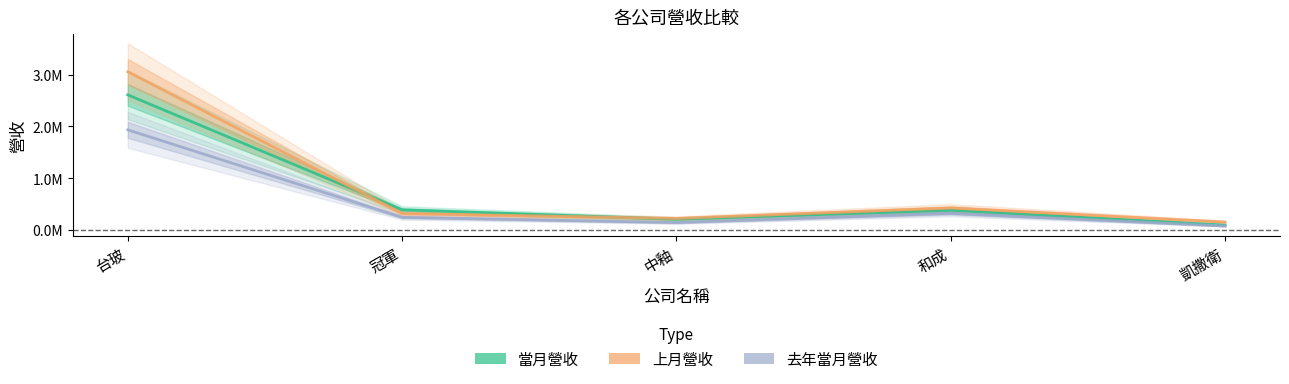

Is the value of 去年當月營收 at 台玻 greater than the value of 當月營收 at 台玻?

No